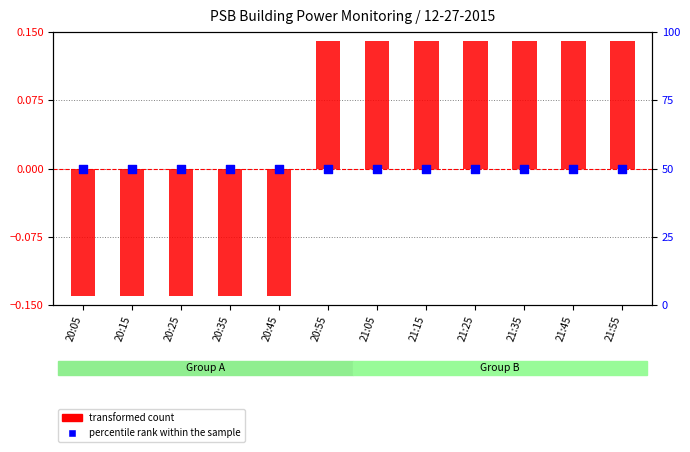

Which series has the largest Y range (max minus min)?

transformed count